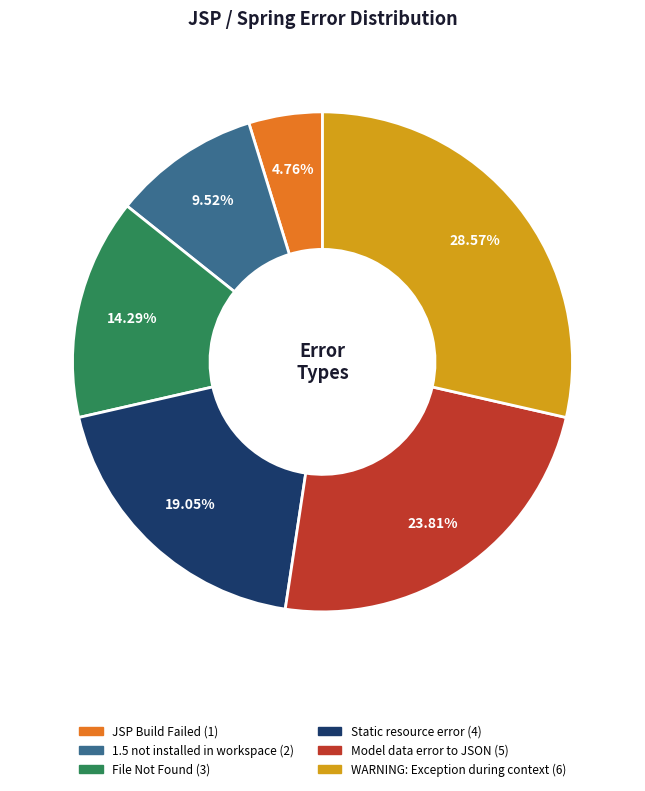

Is there a majority slice in this chart?

No